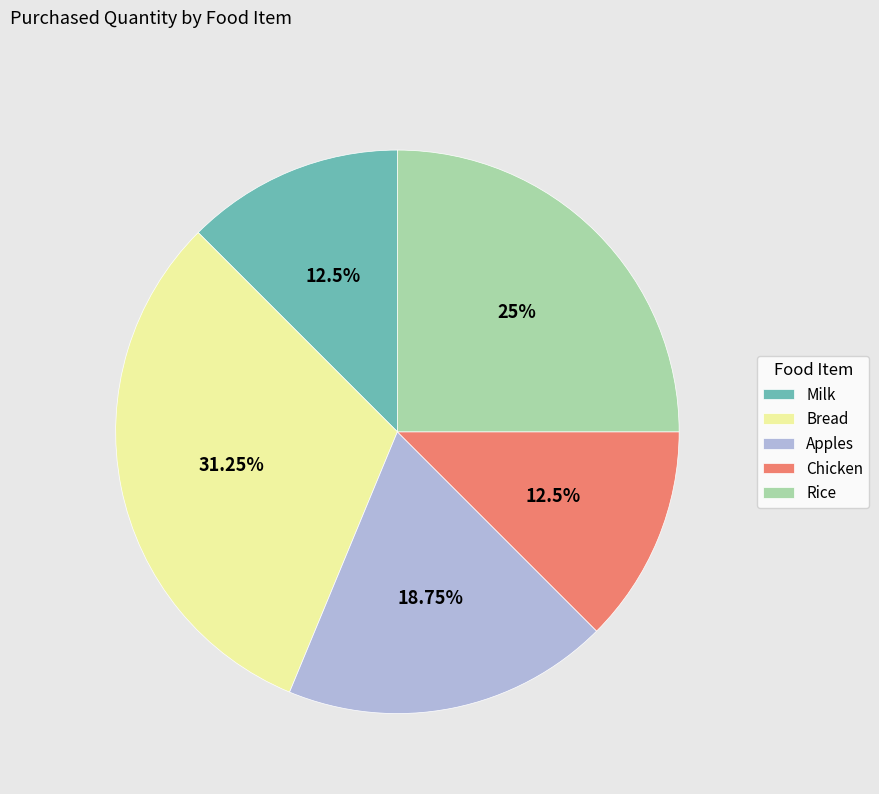

Which category has the biggest portion of the pie?

Bread